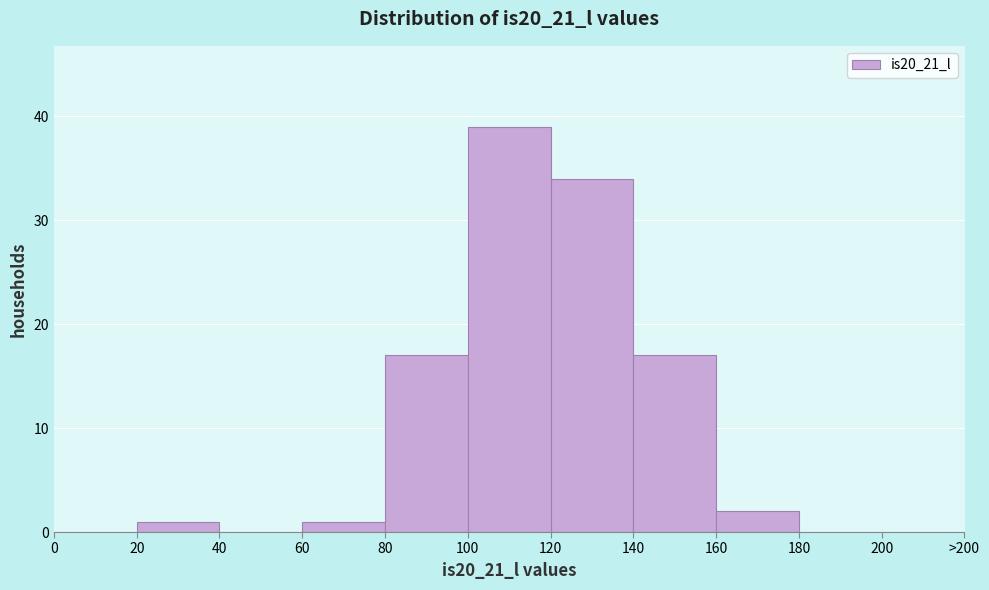

Reading left to right, extract all data points from this chart.

0=0	20=1	40=0	60=1	80=17	100=39	120=34	140=17	160=2	180=0	200=0